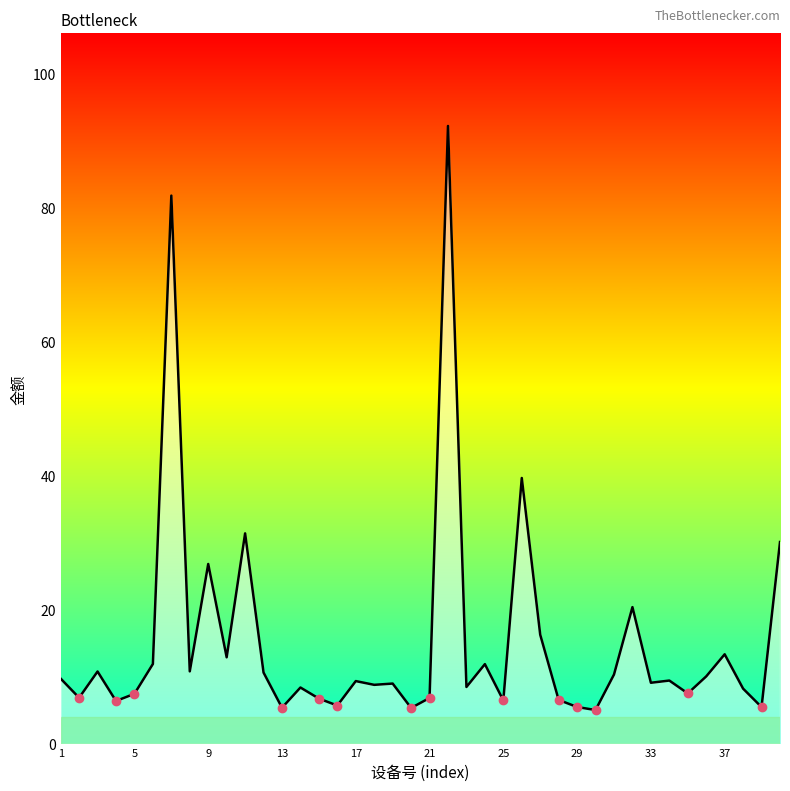

What is the sum of all values?

608.1